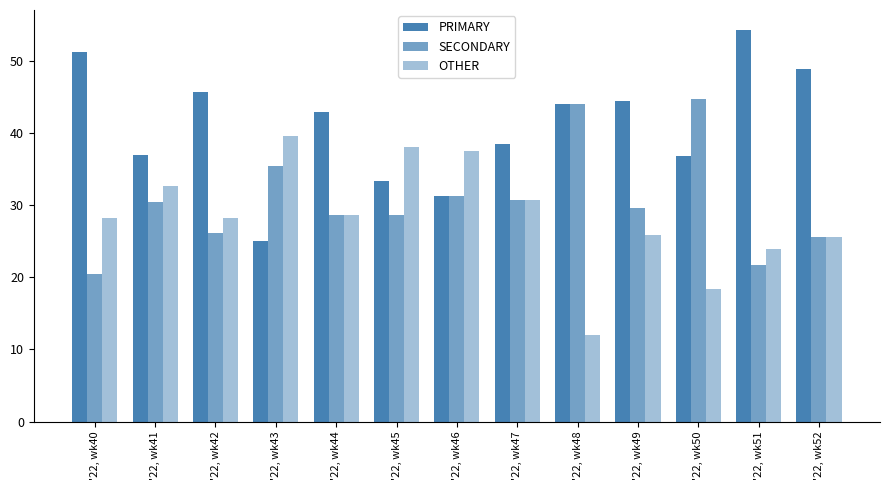

At '22, wk48, list the series in order from largest to smallest.

PRIMARY, SECONDARY, OTHER